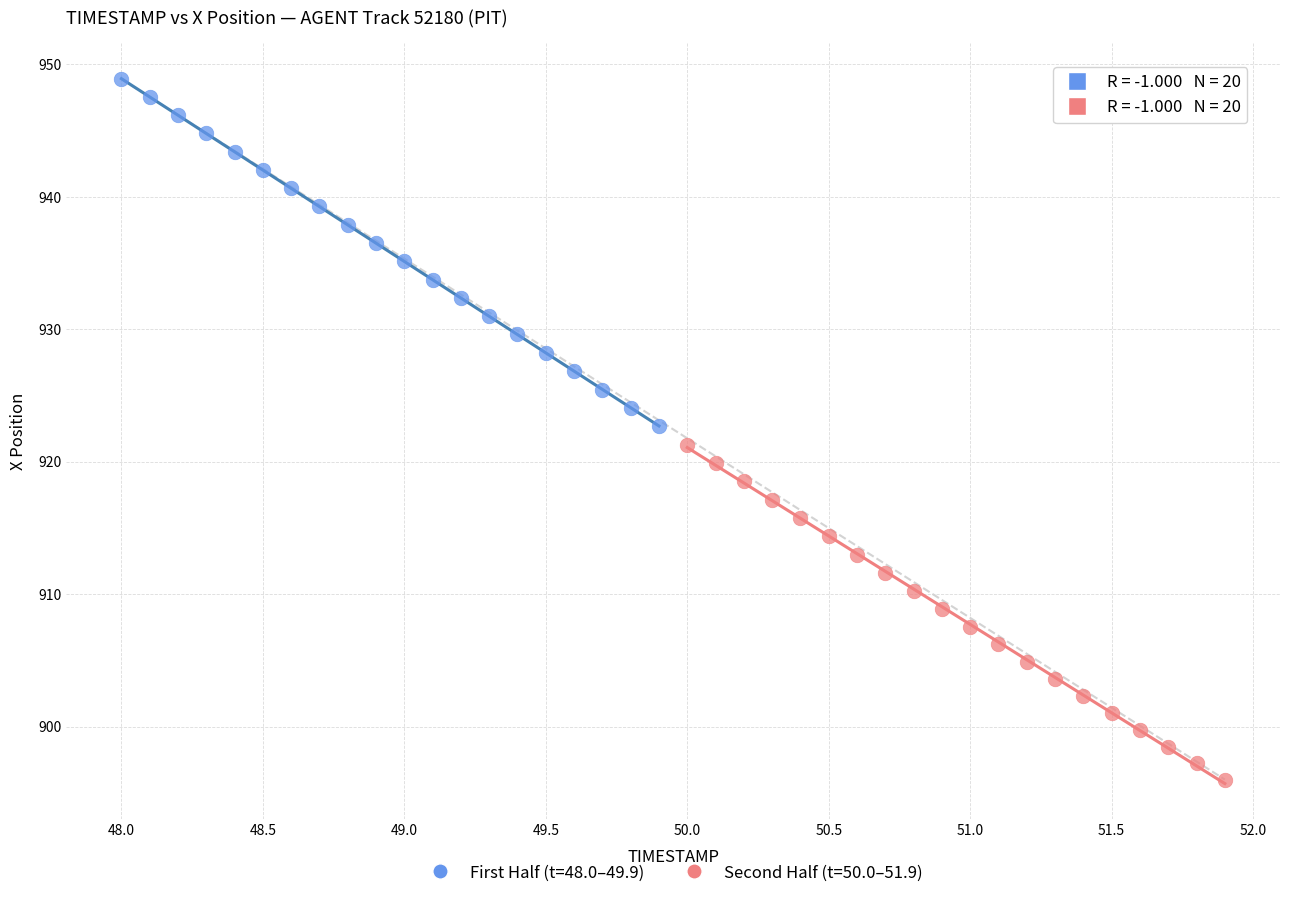

Which series reaches the minimum Y coordinate?

Second Half (t=50.0–51.9)